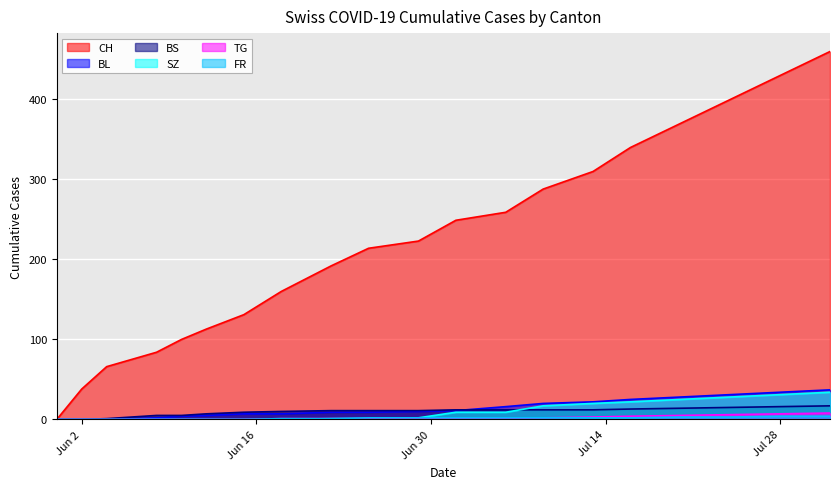

How many values in the BL series exceed 10?

9